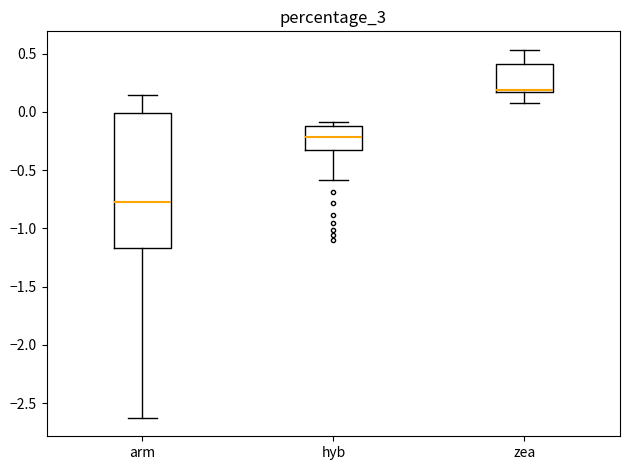

Which box is the tallest, from its lower edge to its upper edge?

arm